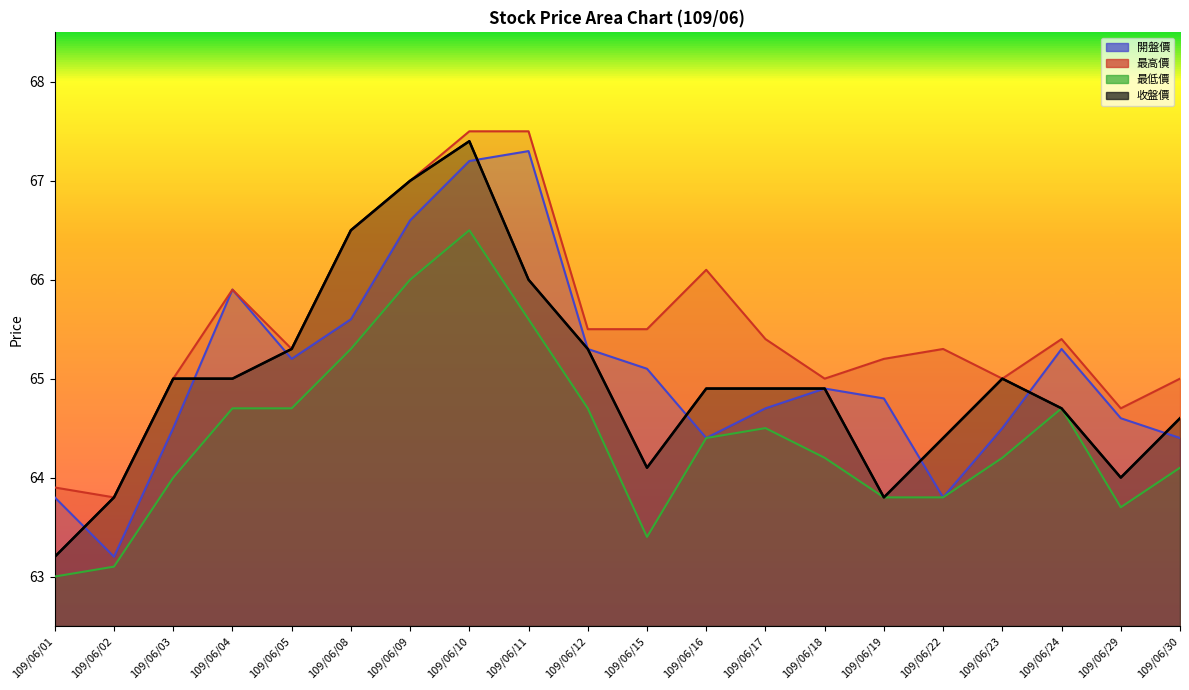

The 最低價 series shows 86.5 at 109/06/05. True or false?

False